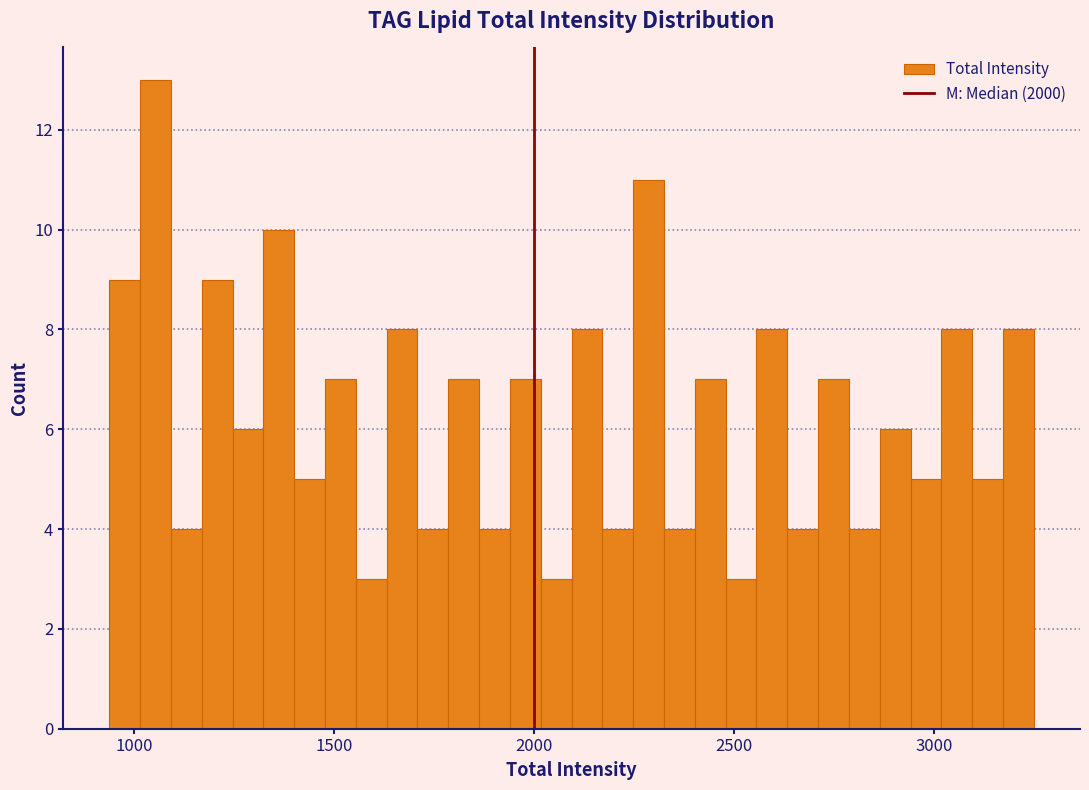

Read against the x-axis, roughly where is the centre of the tallest bar?

1050